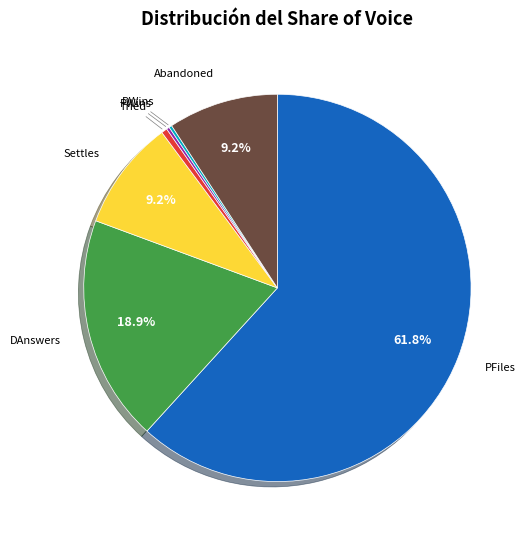

Is there a majority slice in this chart?

Yes